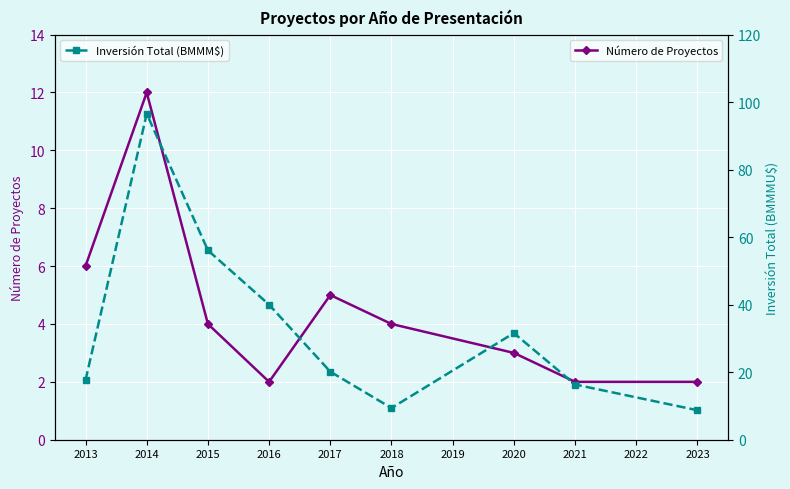

At which label is Número de Proyectos closest to 7?

2013